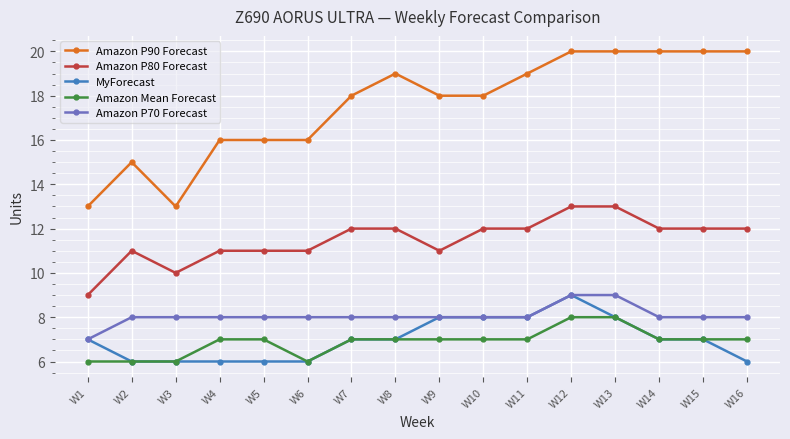

Reading right to left, list all the values displayed in this chart.

Amazon P90 Forecast: W16=20	W15=20	W14=20	W13=20	W12=20	W11=19	W10=18	W9=18	W8=19	W7=18	W6=16	W5=16	W4=16	W3=13	W2=15	W1=13
Amazon P80 Forecast: W16=12	W15=12	W14=12	W13=13	W12=13	W11=12	W10=12	W9=11	W8=12	W7=12	W6=11	W5=11	W4=11	W3=10	W2=11	W1=9
MyForecast: W16=6	W15=7	W14=7	W13=8	W12=9	W11=8	W10=8	W9=8	W8=7	W7=7	W6=6	W5=6	W4=6	W3=6	W2=6	W1=7
Amazon Mean Forecast: W16=7	W15=7	W14=7	W13=8	W12=8	W11=7	W10=7	W9=7	W8=7	W7=7	W6=6	W5=7	W4=7	W3=6	W2=6	W1=6
Amazon P70 Forecast: W16=8	W15=8	W14=8	W13=9	W12=9	W11=8	W10=8	W9=8	W8=8	W7=8	W6=8	W5=8	W4=8	W3=8	W2=8	W1=7